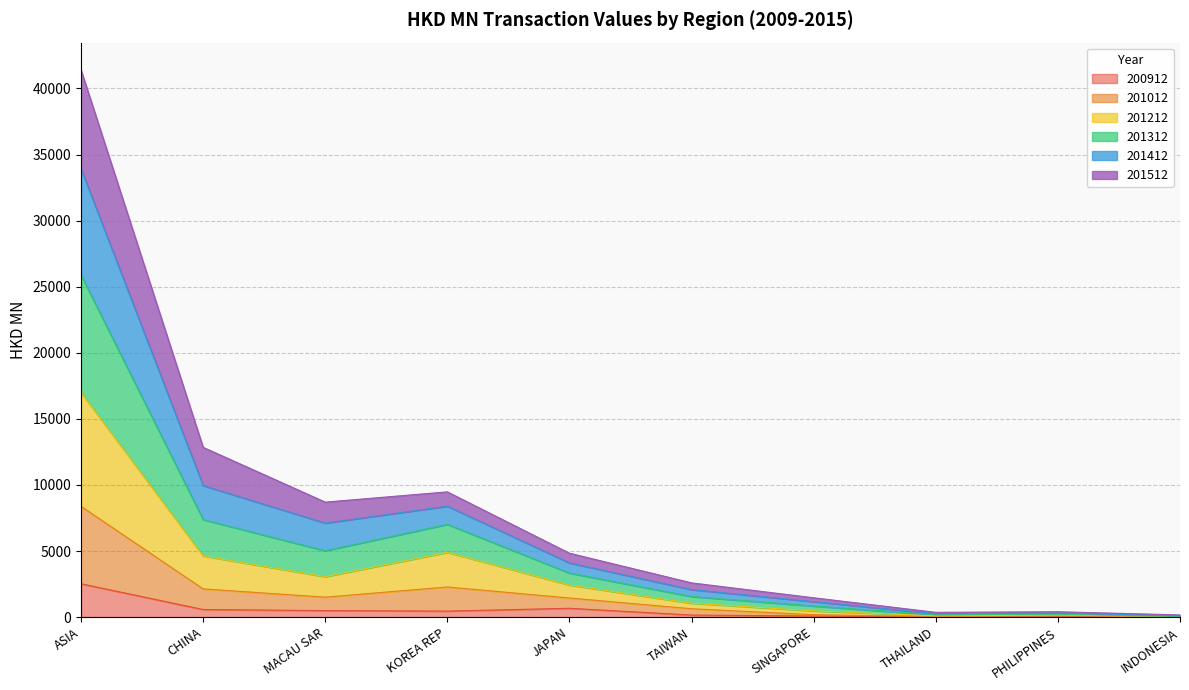

What is the average value of the 200912 series?

501.8